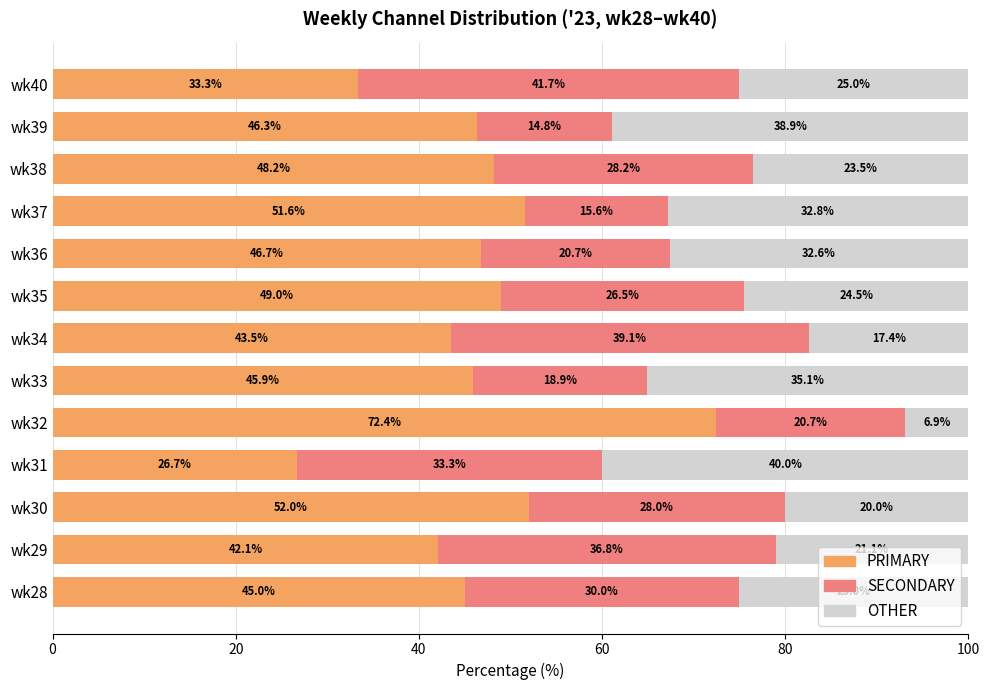

What is the total value across all series at wk35?

100.0